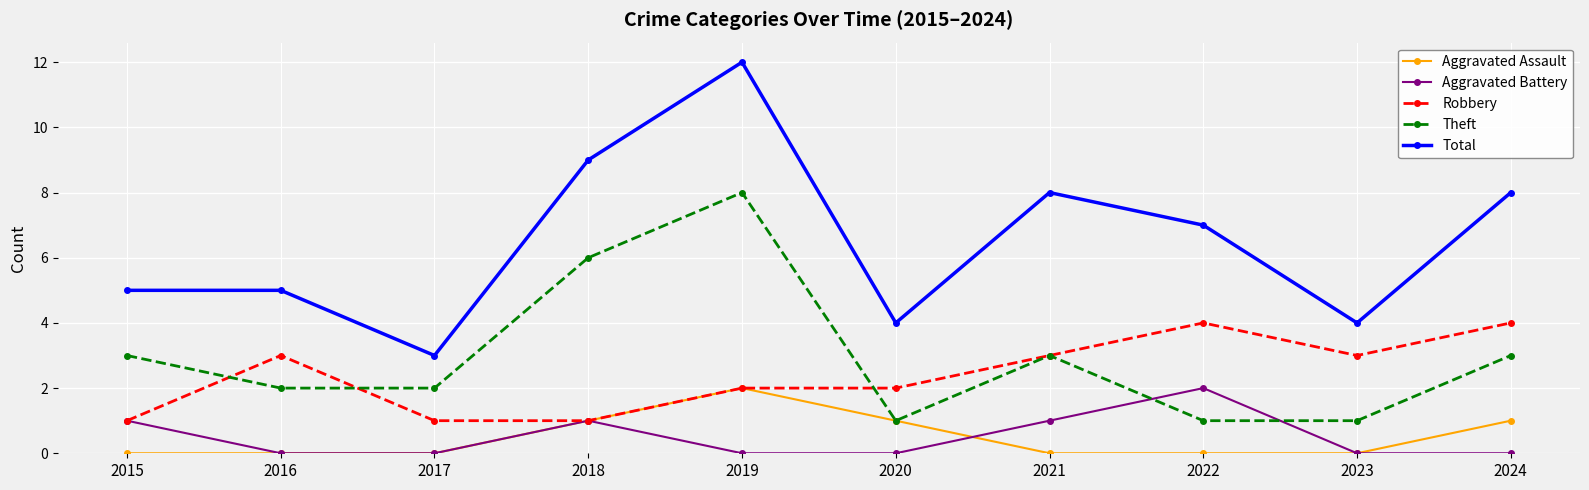

At which category is the sum across all series the highest?

2019